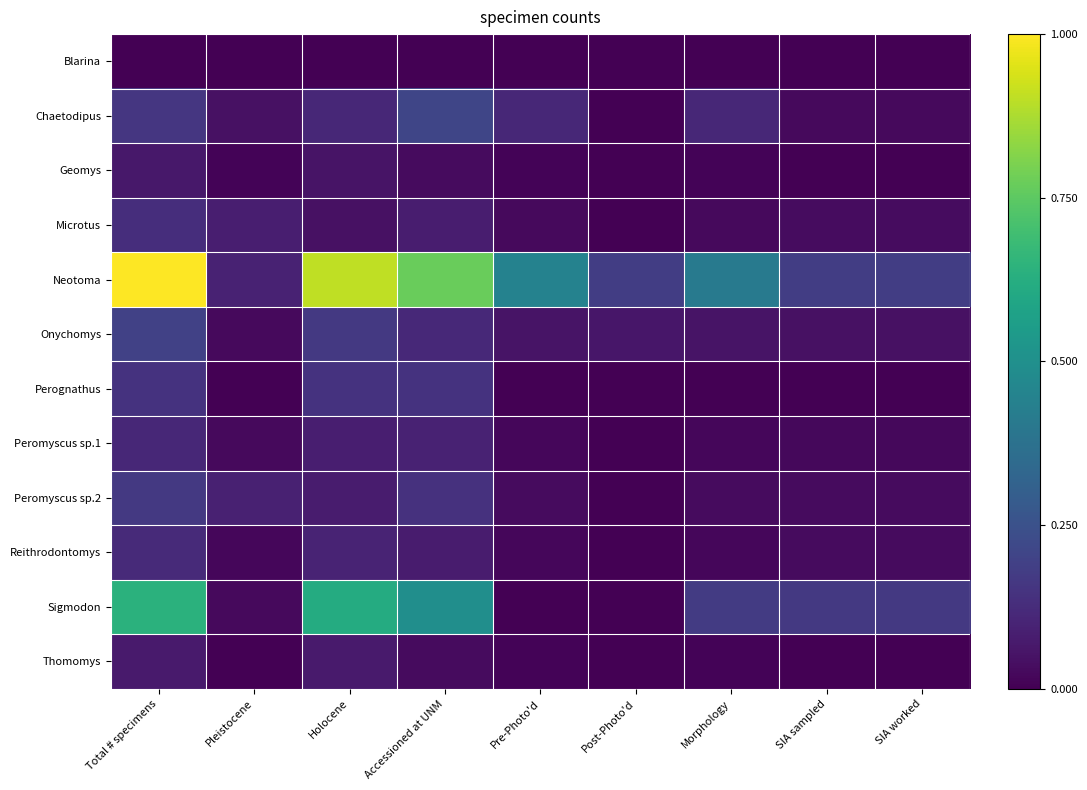

What is the total value across all series at Holocene?

2.4